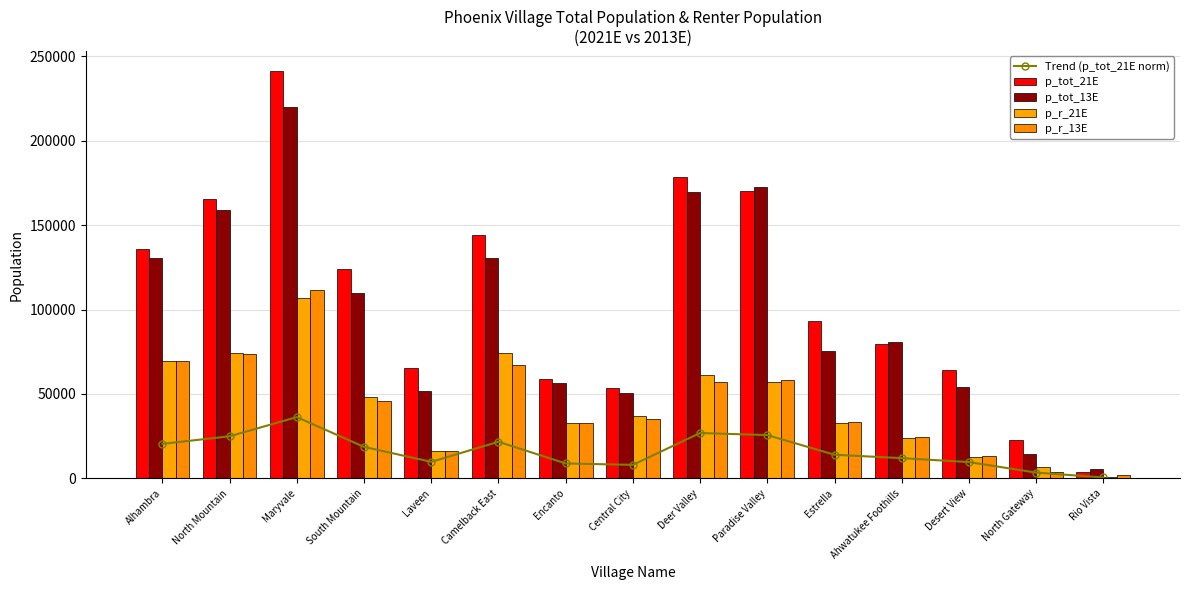

Read the p_tot_13E value at Maryvale.

219929